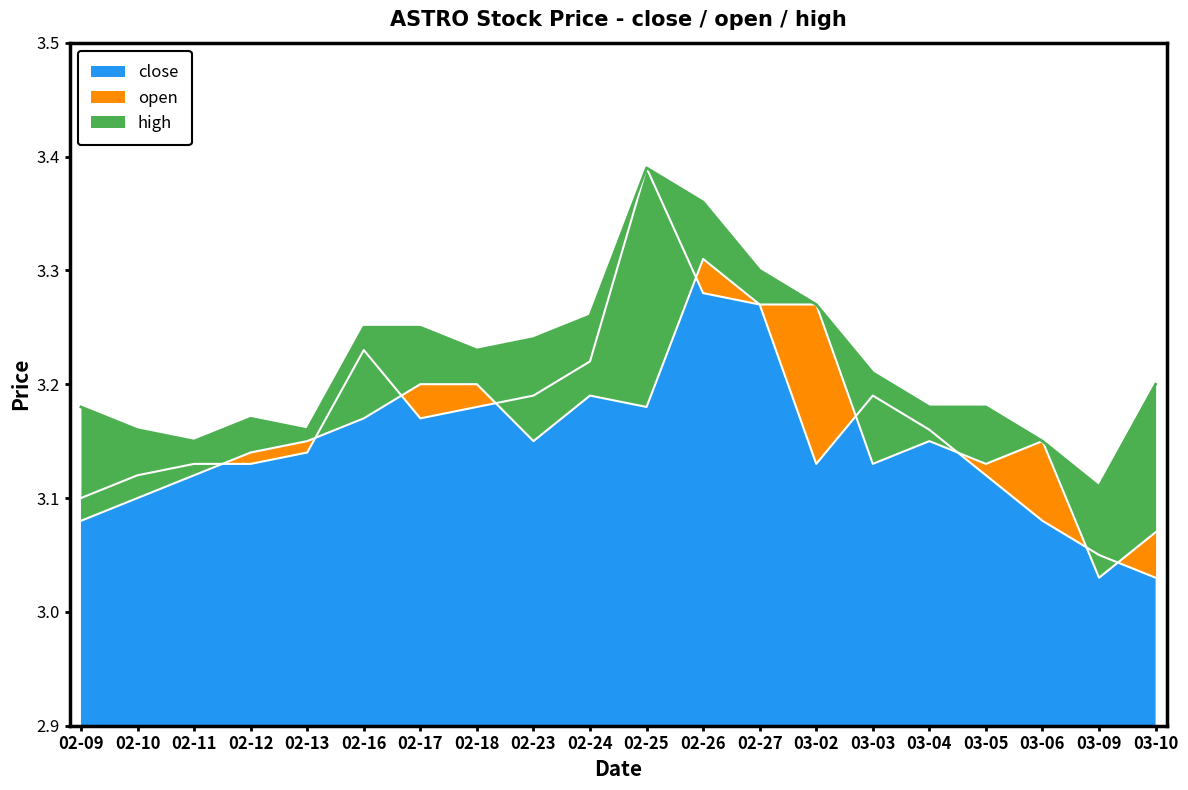

Count the open values in the range 3 to 4.

20